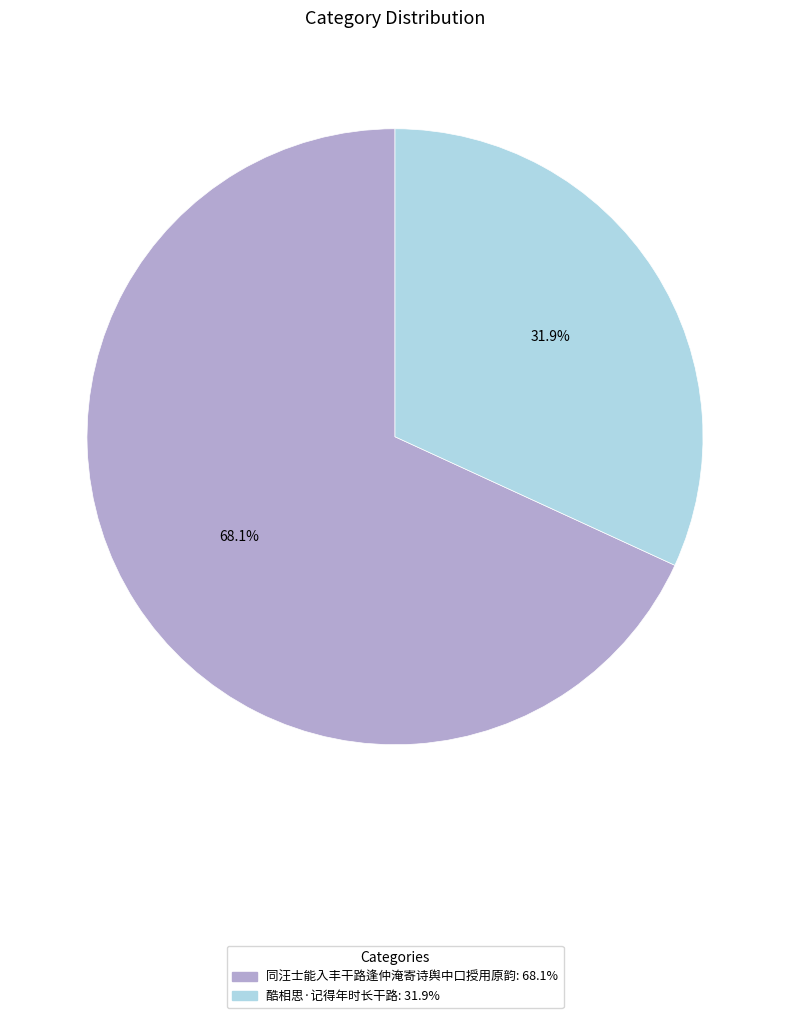

Is there a majority slice in this chart?

Yes